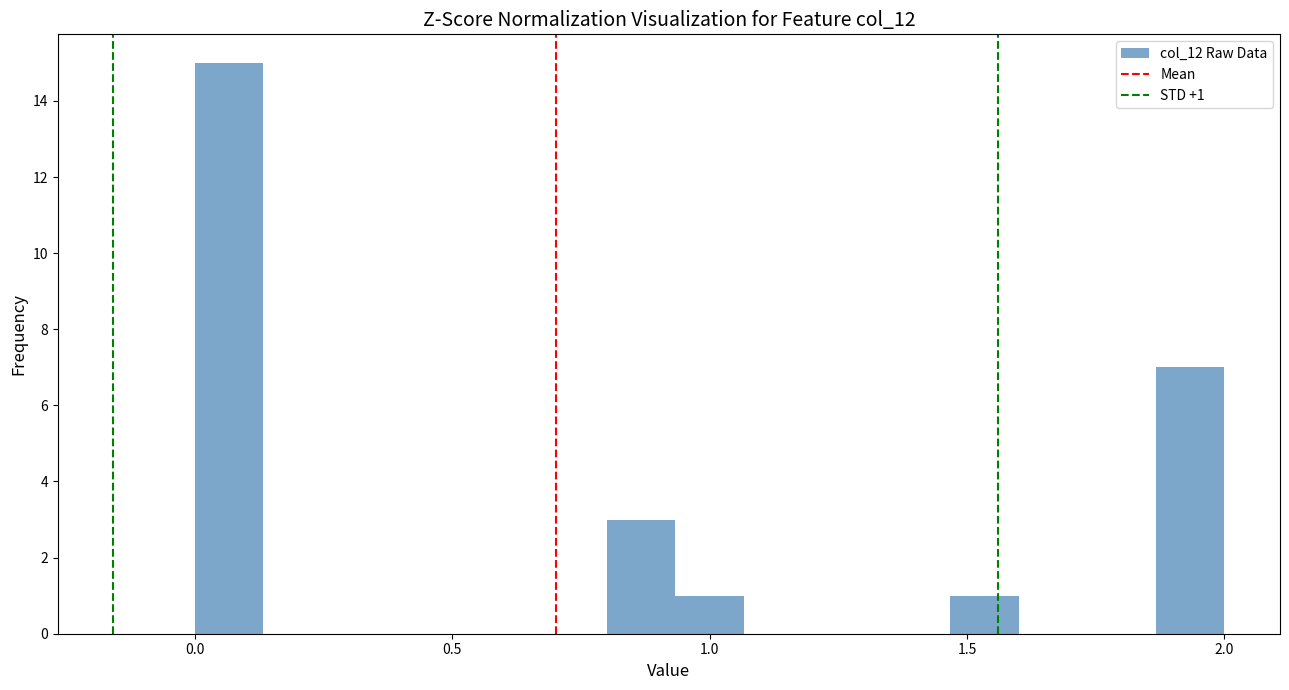

Read against the x-axis, roughly where is the centre of the tallest bar?

0.05